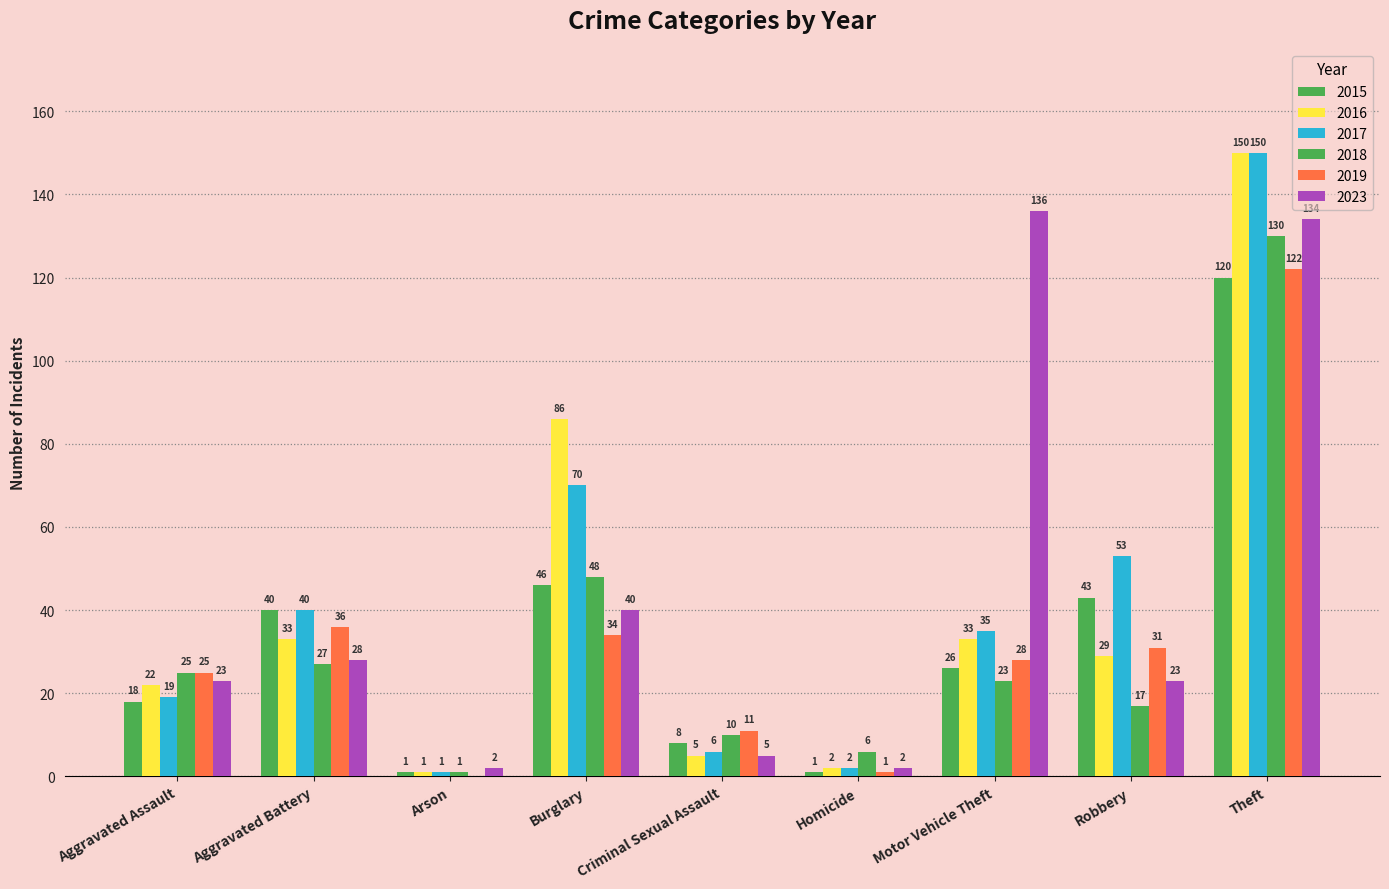

What is the label of the 6th bar from the left?

Homicide